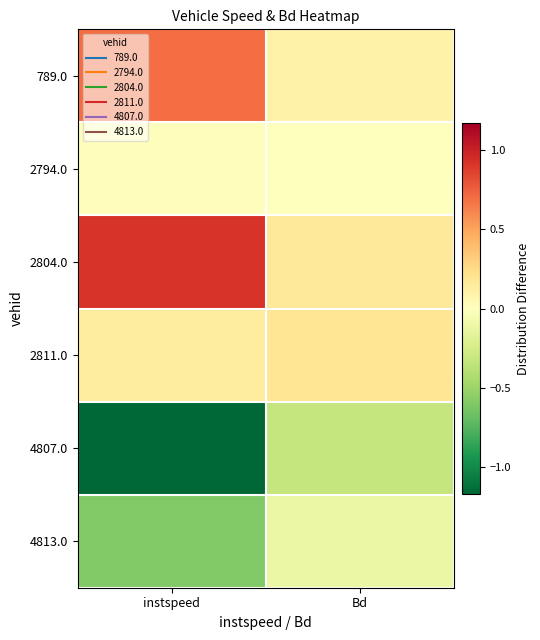

Which series has the largest range (max minus min)?

4807.0